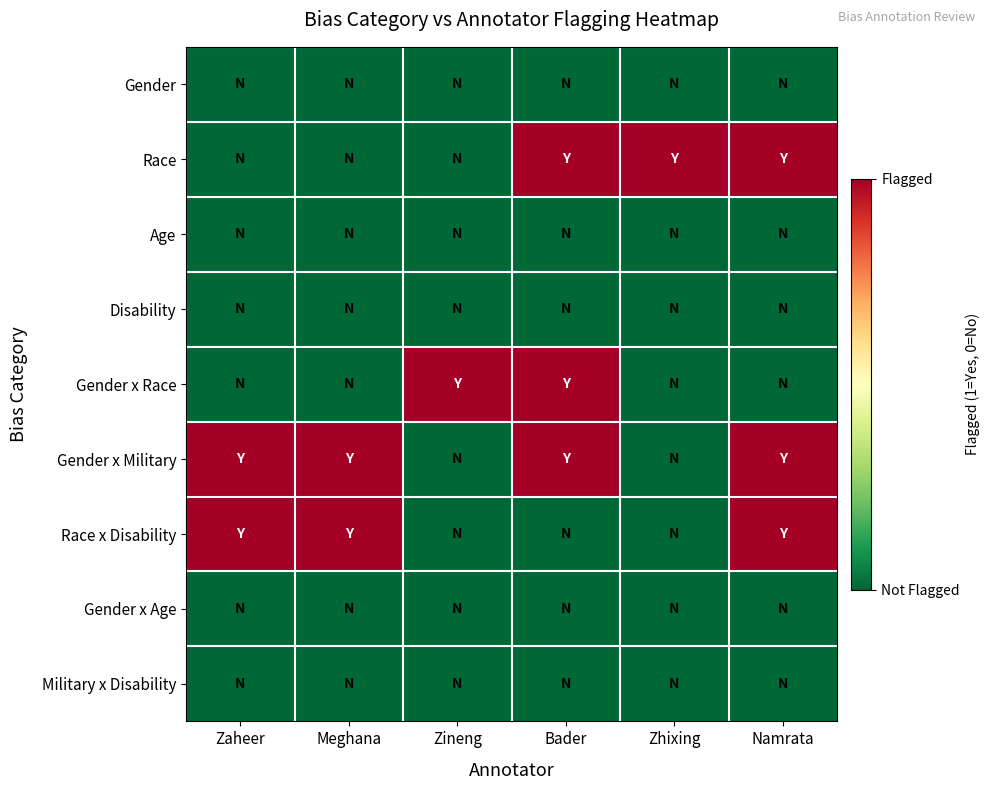

Reading right to left, list all the values displayed in this chart.

Gender: Namrata=0	Zhixing=0	Bader=0	Zineng=0	Meghana=0	Zaheer=0
Race: Namrata=1	Zhixing=1	Bader=1	Zineng=0	Meghana=0	Zaheer=0
Age: Namrata=0	Zhixing=0	Bader=0	Zineng=0	Meghana=0	Zaheer=0
Disability: Namrata=0	Zhixing=0	Bader=0	Zineng=0	Meghana=0	Zaheer=0
Gender x Race: Namrata=0	Zhixing=0	Bader=1	Zineng=1	Meghana=0	Zaheer=0
Gender x Military: Namrata=1	Zhixing=0	Bader=1	Zineng=0	Meghana=1	Zaheer=1
Race x Disability: Namrata=1	Zhixing=0	Bader=0	Zineng=0	Meghana=1	Zaheer=1
Gender x Age: Namrata=0	Zhixing=0	Bader=0	Zineng=0	Meghana=0	Zaheer=0
Military x Disability: Namrata=0	Zhixing=0	Bader=0	Zineng=0	Meghana=0	Zaheer=0